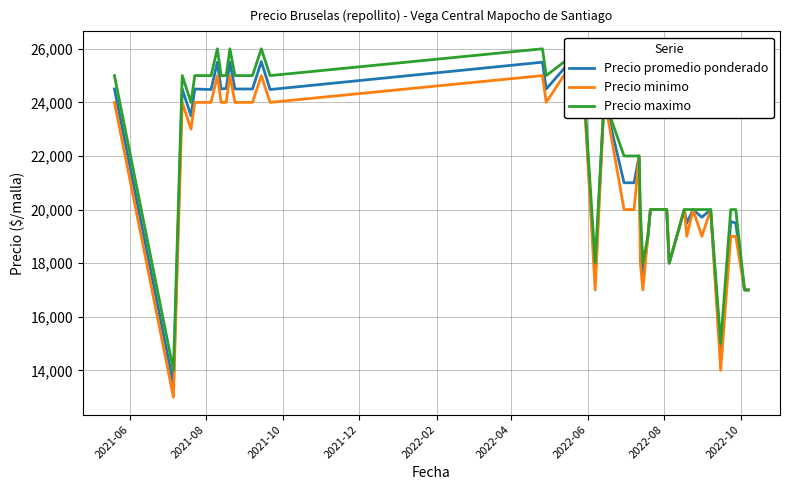

Reading left to right, extract all data points from this chart.

Precio promedio ponderado: 24500	13480	24500	23500	24500	24480	25500	24500	24520	25500	24500	24500	24500	25520	24480	25500	24500	26000	17512	24000	24000	21000	21000	22000	19023	17500	19000	20000	20000	18000	20000	19500	20000	19714	20000	14500	19556	19500	17000	17000
Precio minimo: 24000	13000	24000	23000	24000	24000	25000	24000	24000	25000	24000	24000	24000	25000	24000	25000	24000	26000	17000	24000	24000	20000	20000	22000	18000	17000	19000	20000	20000	18000	20000	19000	20000	19000	20000	14000	19000	19000	17000	17000
Precio maximo: 25000	14000	25000	24000	25000	25000	26000	25000	25000	26000	25000	25000	25000	26000	25000	26000	25000	26000	18000	24000	24000	22000	22000	22000	20000	18000	19000	20000	20000	18000	20000	20000	20000	20000	20000	15000	20000	20000	17000	17000